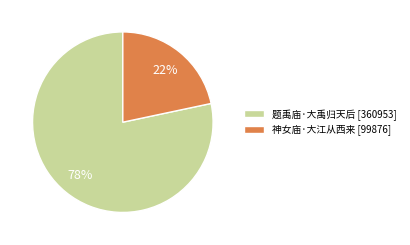

What is the majority slice?

题禹庙·大禹归天后